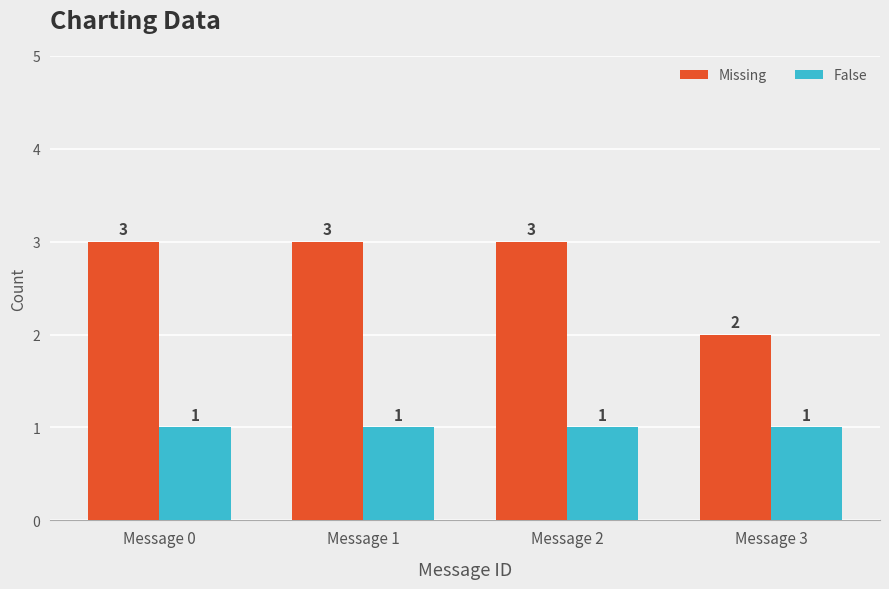

Count the number of data series in this chart.

2